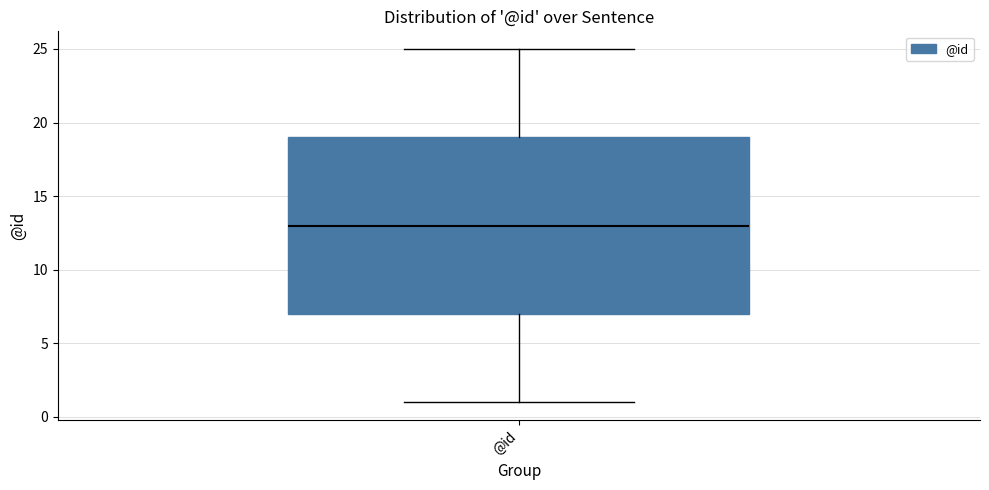

Read this box plot against the y-axis: the position of the median line, the range covered by the box, and the ends of both whiskers. The values are not printed on the chart, so give them approximately, as read against the axis.

median 13, box 7 to 19, whiskers 1 to 25